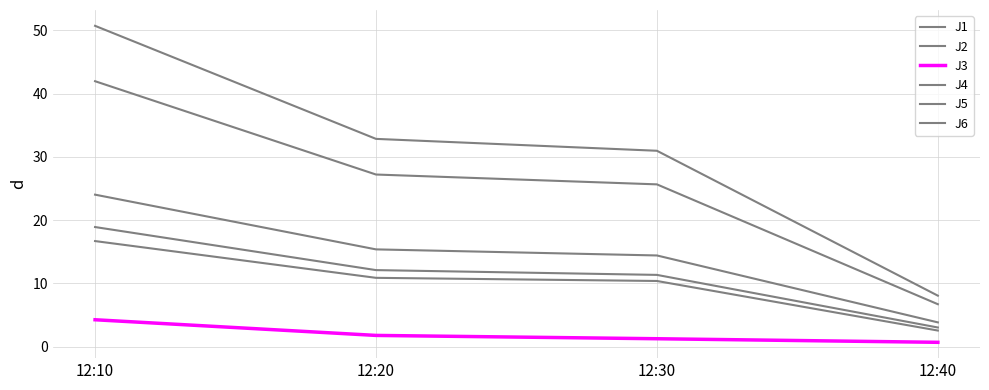

Is this an area chart (filled region under the line)?

No